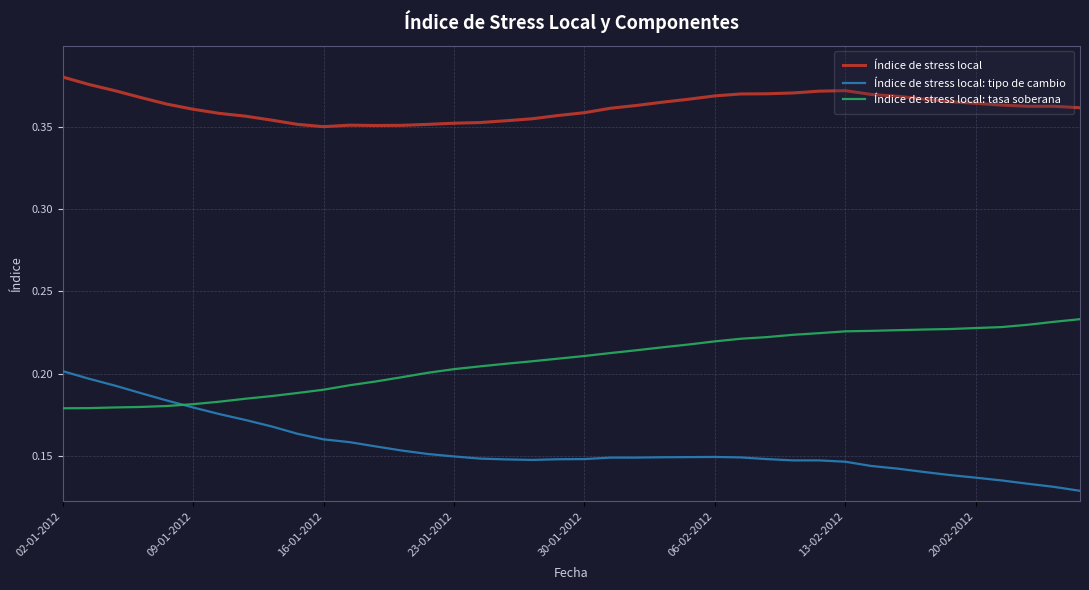

List the series in order of their peak value, highest first.

Índice de stress local, Índice de stress local: tasa soberana, Índice de stress local: tipo de cambio